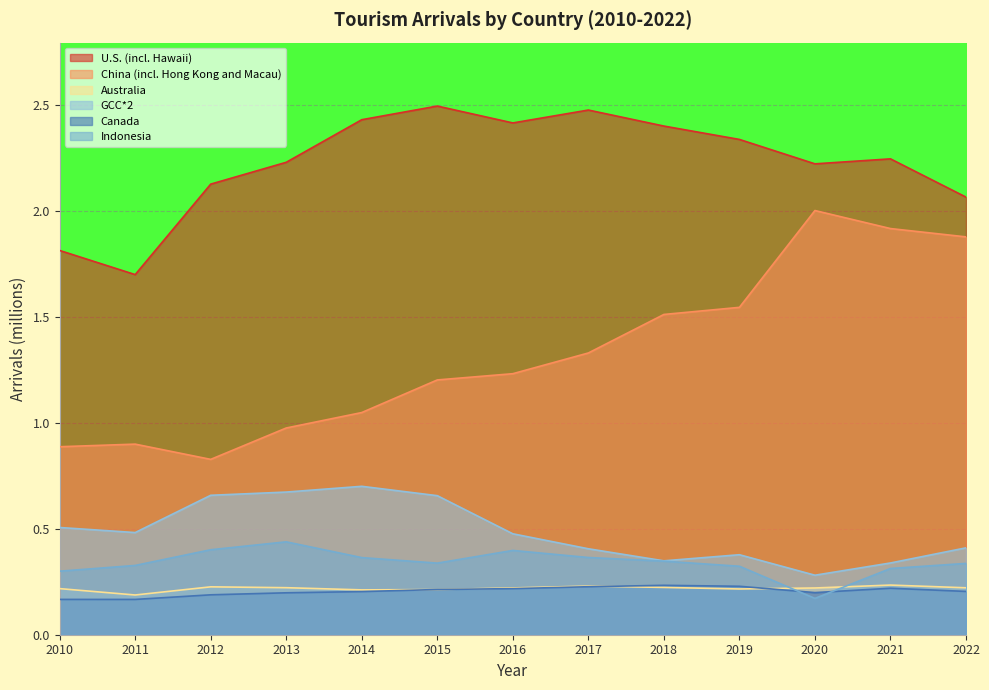

At which category is the sum across all series the highest?

2021